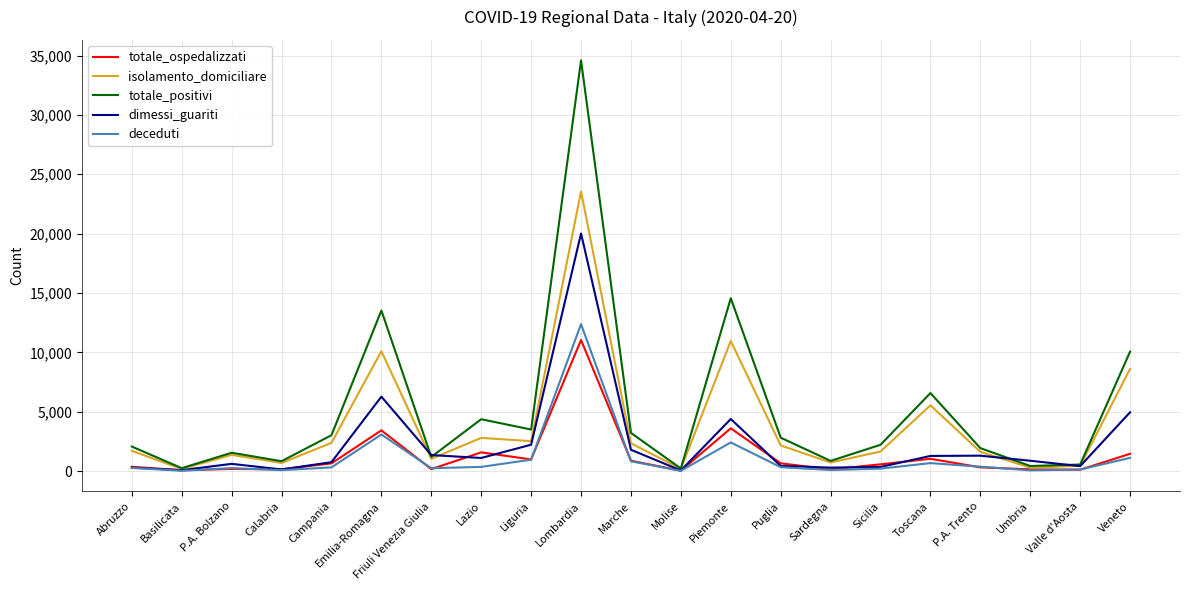

Read the deceduti value at Sicilia.

203